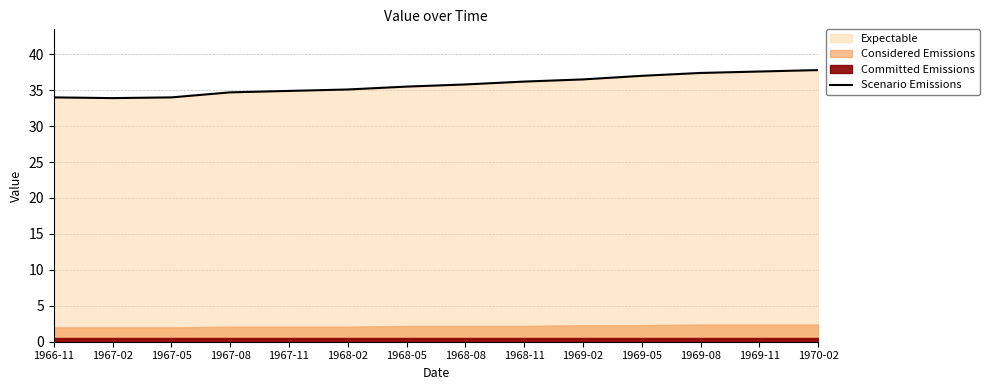

Reading right to left, extract all data points from this chart.

37.8	37.6	37.4	37.0	36.5	36.2	35.8	35.5	35.1	34.9	34.7	34.0	33.9	34.0